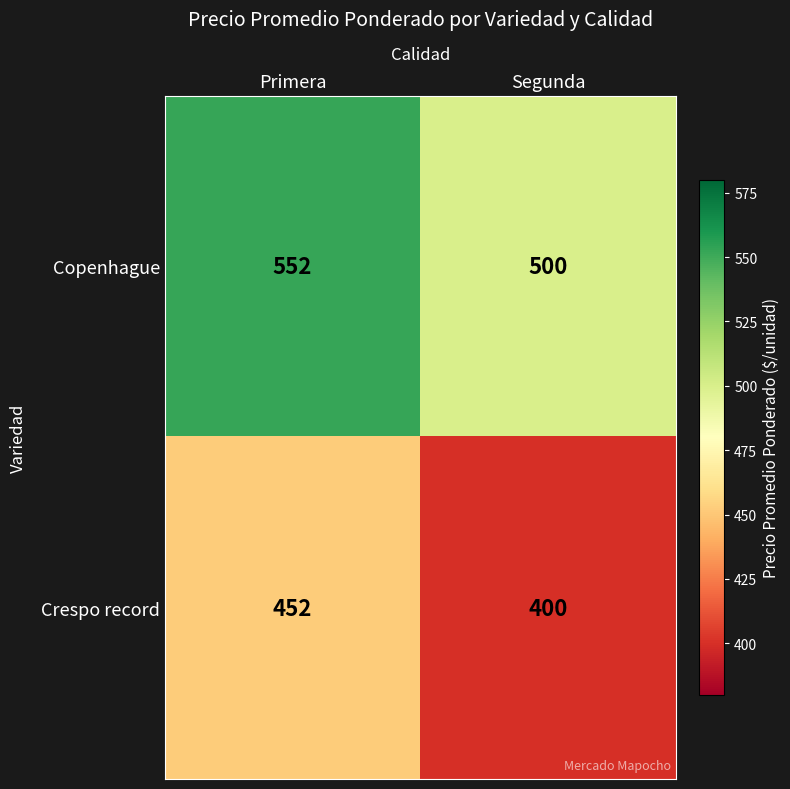

Which series changed the most between Primera and Segunda?

Copenhague